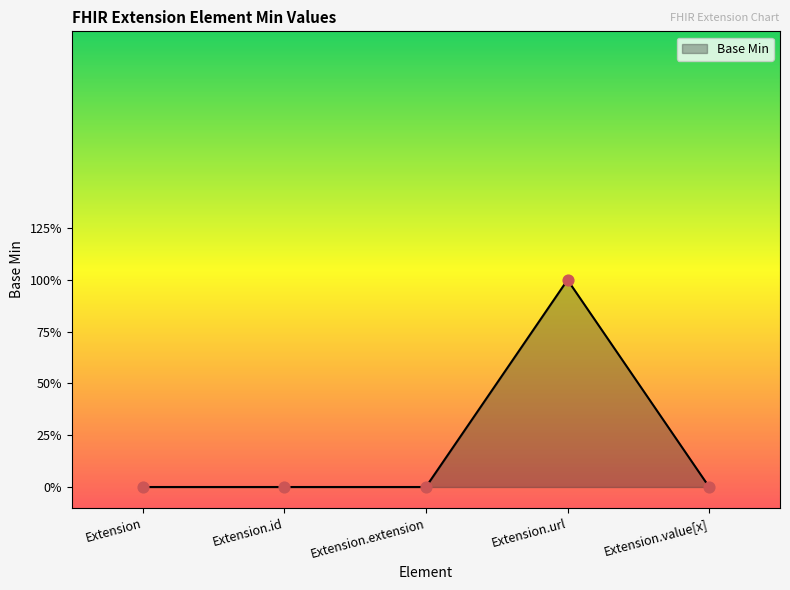

What is the change in value from Extension.id to Extension.url?

+1